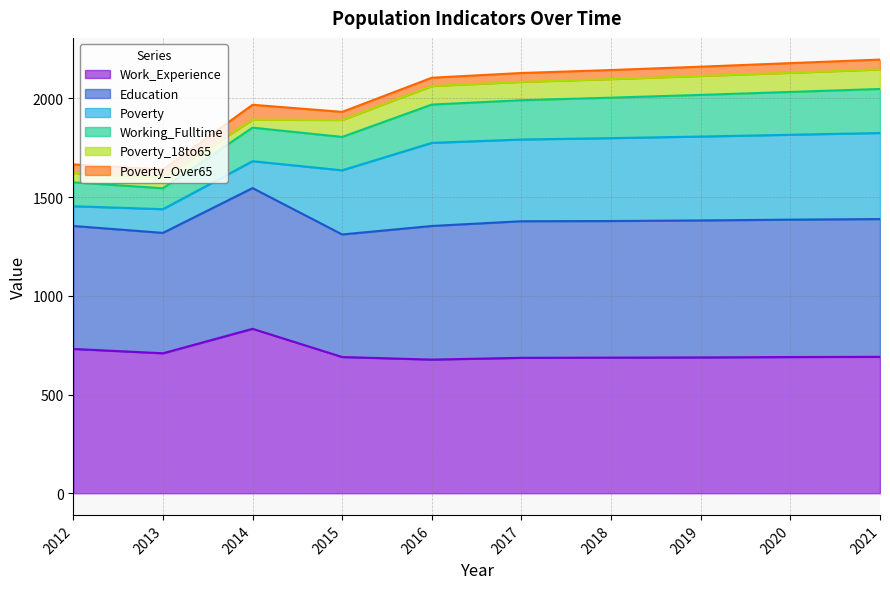

What is the sum of the Poverty_Over65 values at 2013 and 2012?

85